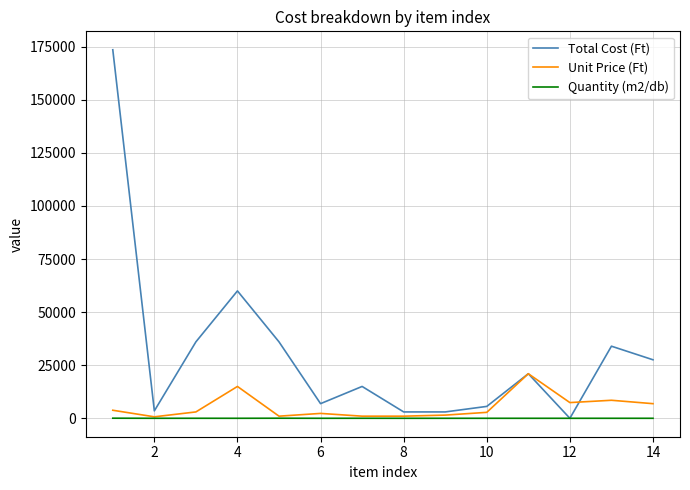

List the series in order of their overall mean, highest first.

Total Cost (Ft), Unit Price (Ft), Quantity (m2/db)